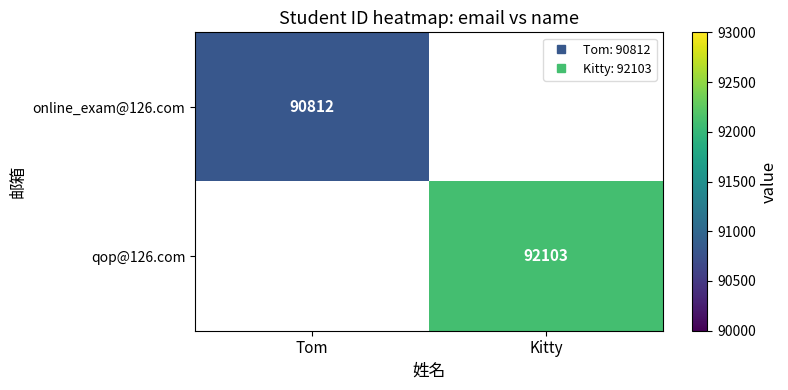

Which category has the highest value in the online_exam@126.com series?

Tom